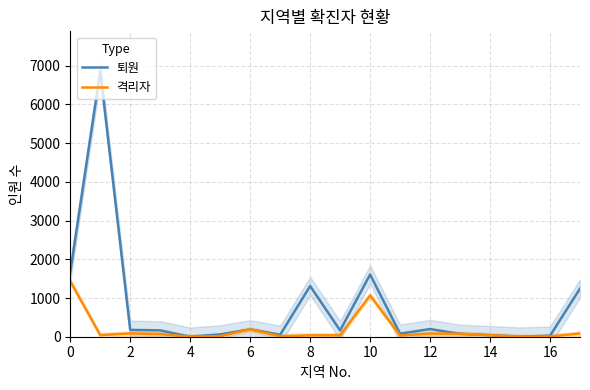

The 격리자 series shows 1946 at 0. True or false?

False